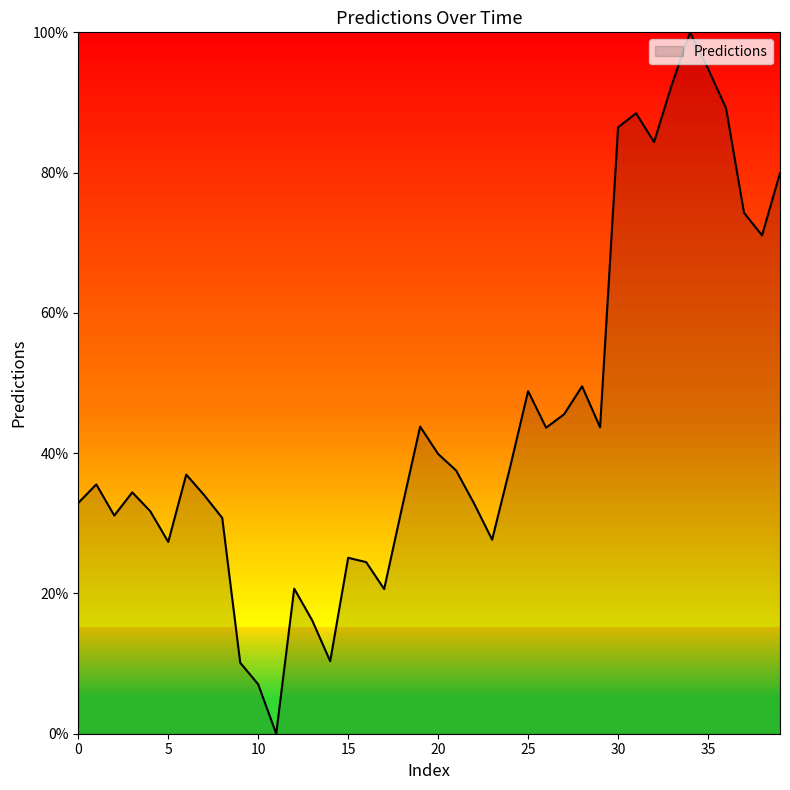

What is the maximum value shown in the chart?

100.0